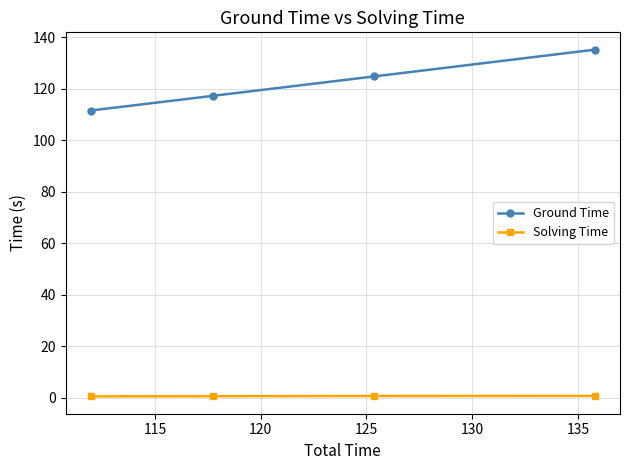

Is this an area chart (filled region under the line)?

No